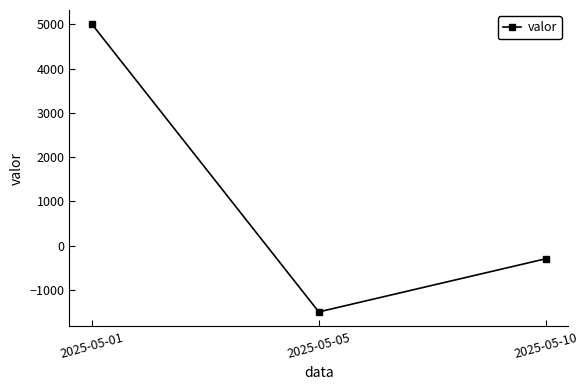

At which label is the value closest to 1750?

2025-05-10